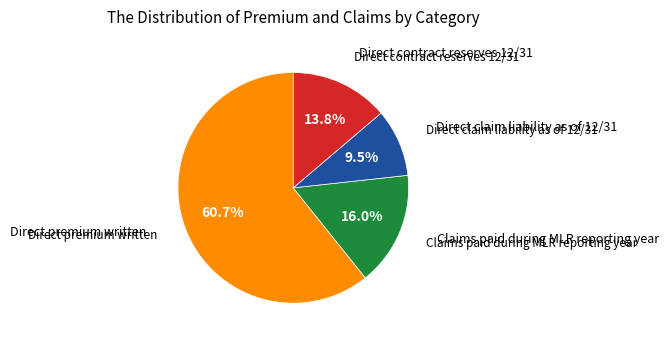

Is there a majority slice in this chart?

Yes